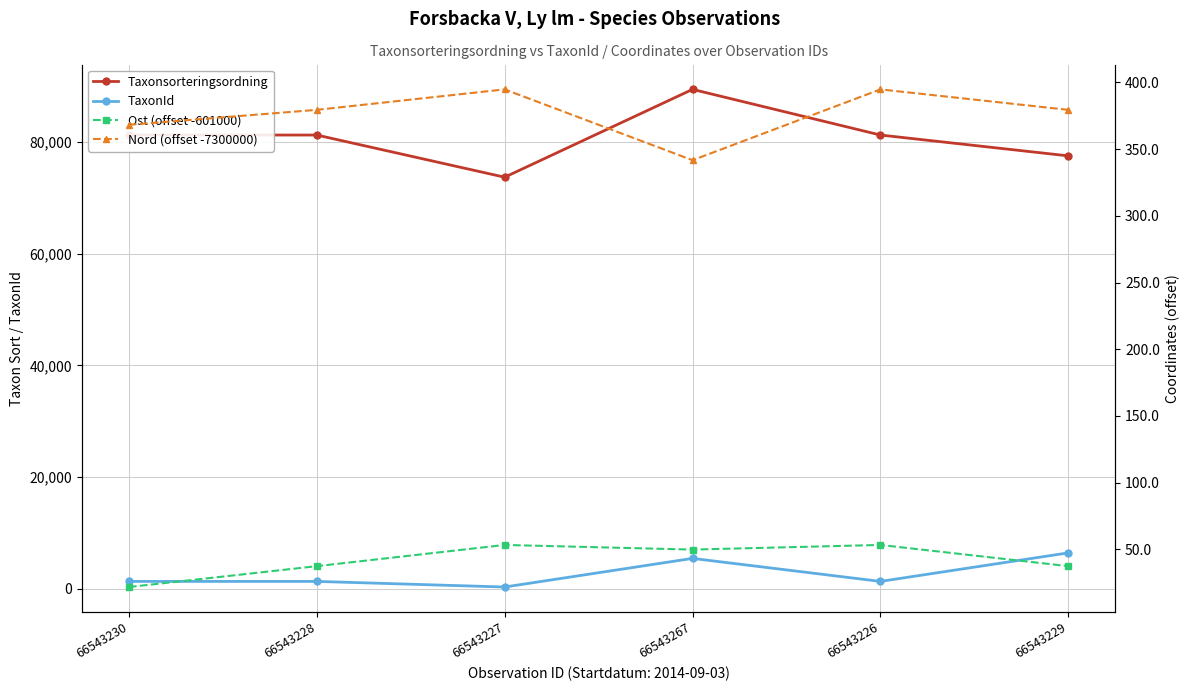

What is the difference between the second highest and minimum values in the TaxonId series?

5124.0